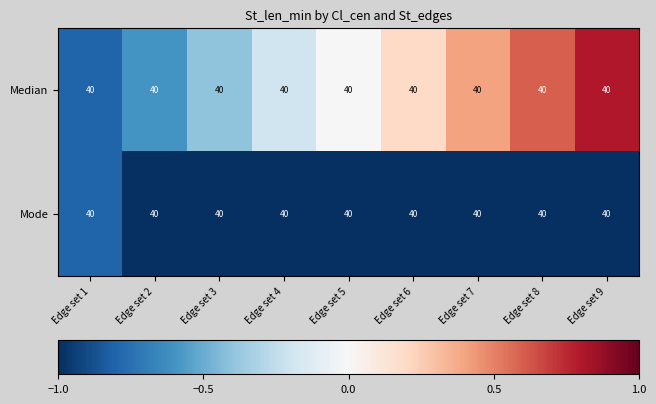

How many categories are shown in the chart?

9